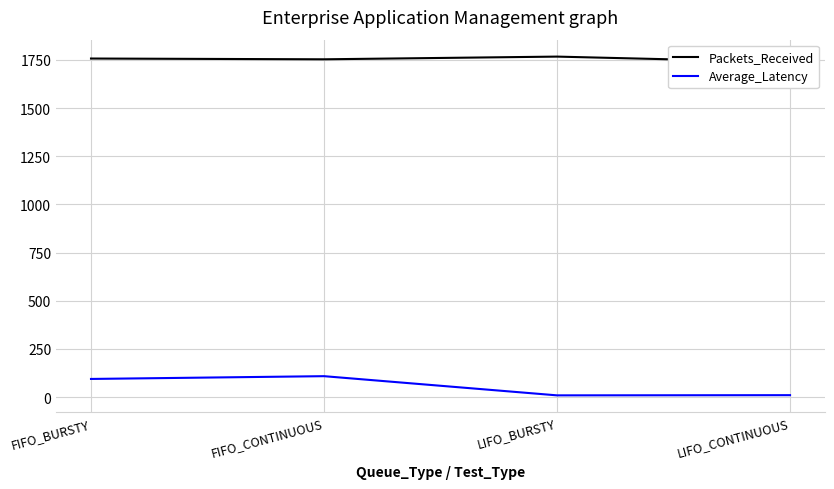

Reading left to right, transcribe all the data shown in this chart.

Packets_Received: FIFO_BURSTY=1757.0	FIFO_CONTINUOUS=1753.0	LIFO_BURSTY=1767.0	LIFO_CONTINUOUS=1738.0
Average_Latency: FIFO_BURSTY=94.2	FIFO_CONTINUOUS=108.6	LIFO_BURSTY=9.1	LIFO_CONTINUOUS=10.1